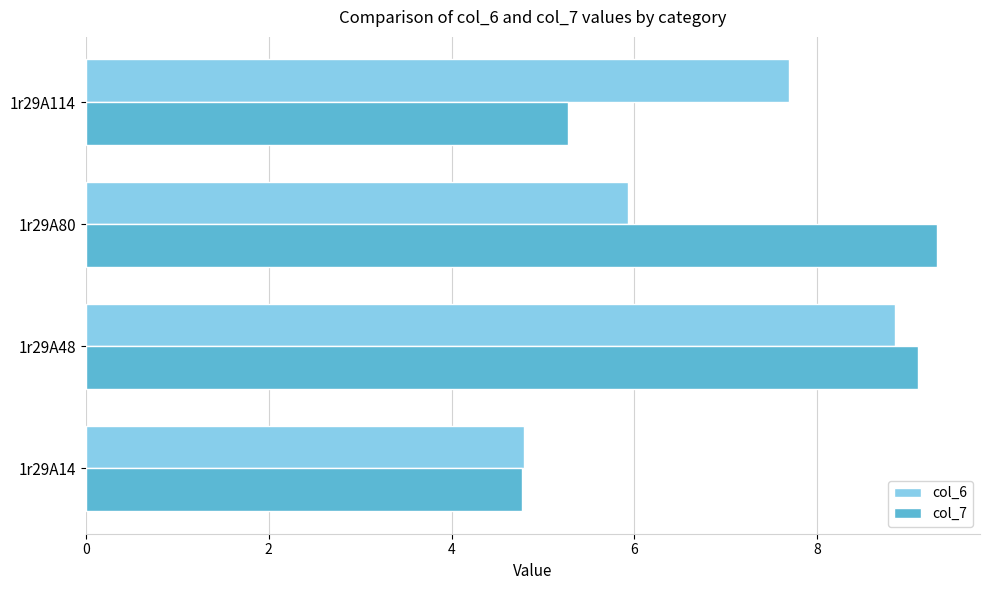

Where is col_7 nearest to the value 7?

1r29A114